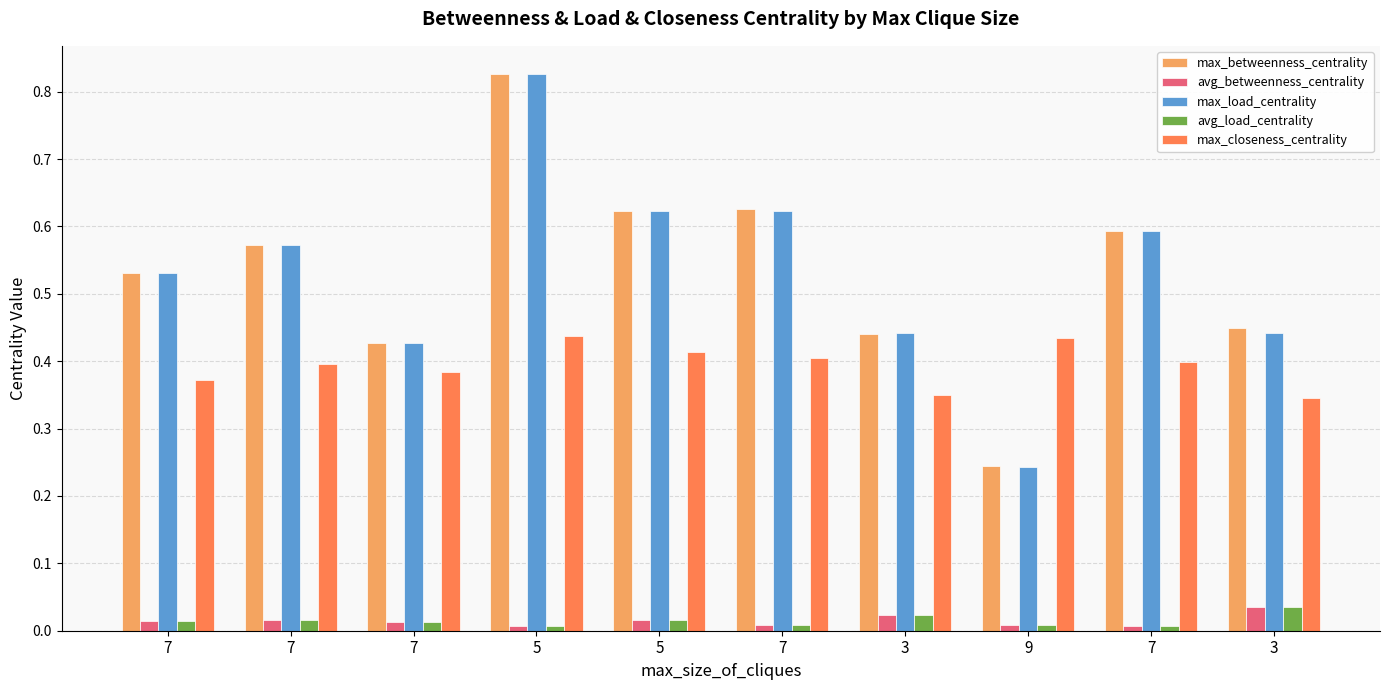

How many bars are there in total?

50